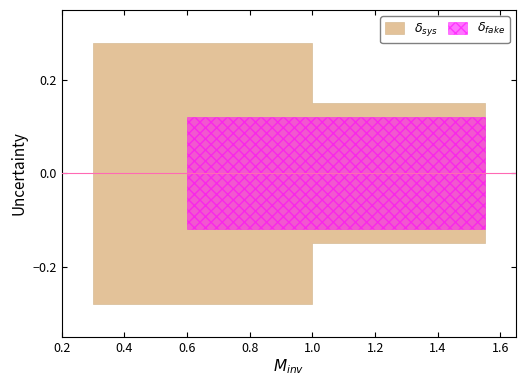

How many positive values does the delta_sys series have?

7